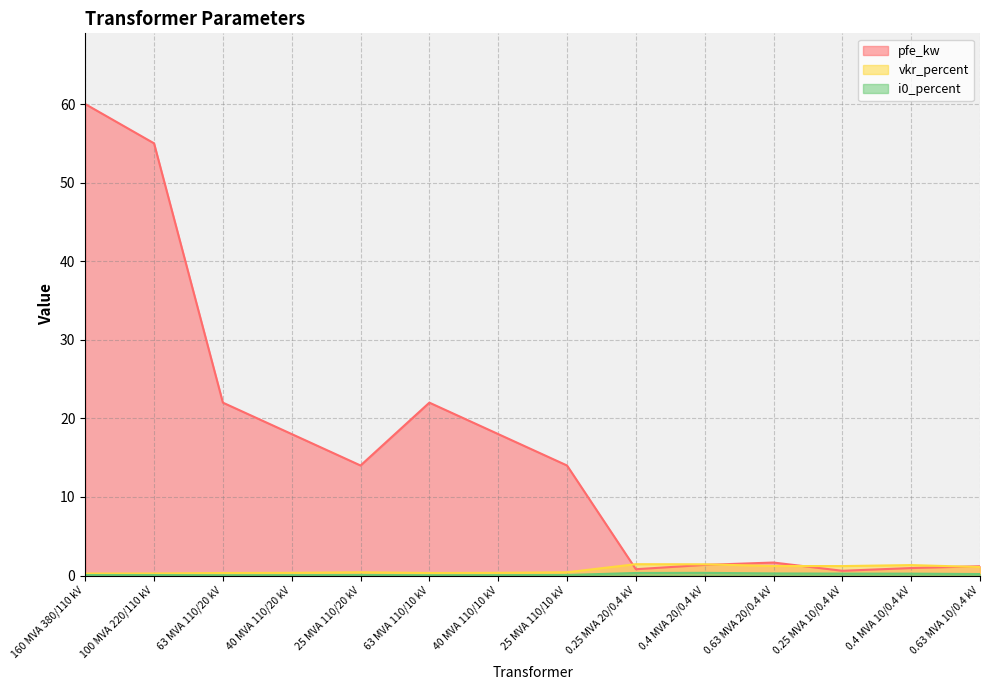

How many data points in pfe_kw are above 14?

6